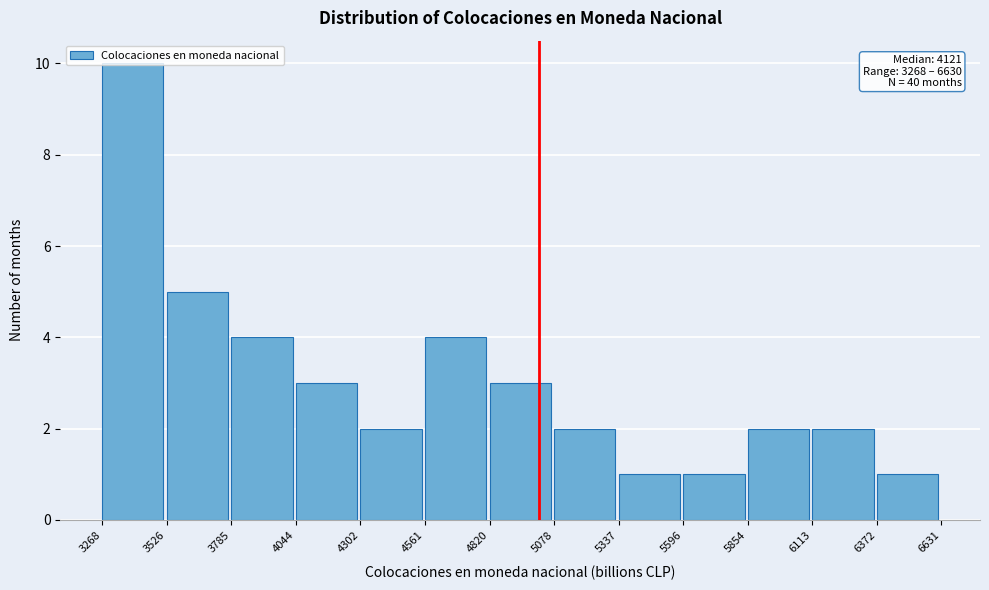

Over which range of the x-axis is the bar tallest?

3268 to 3526